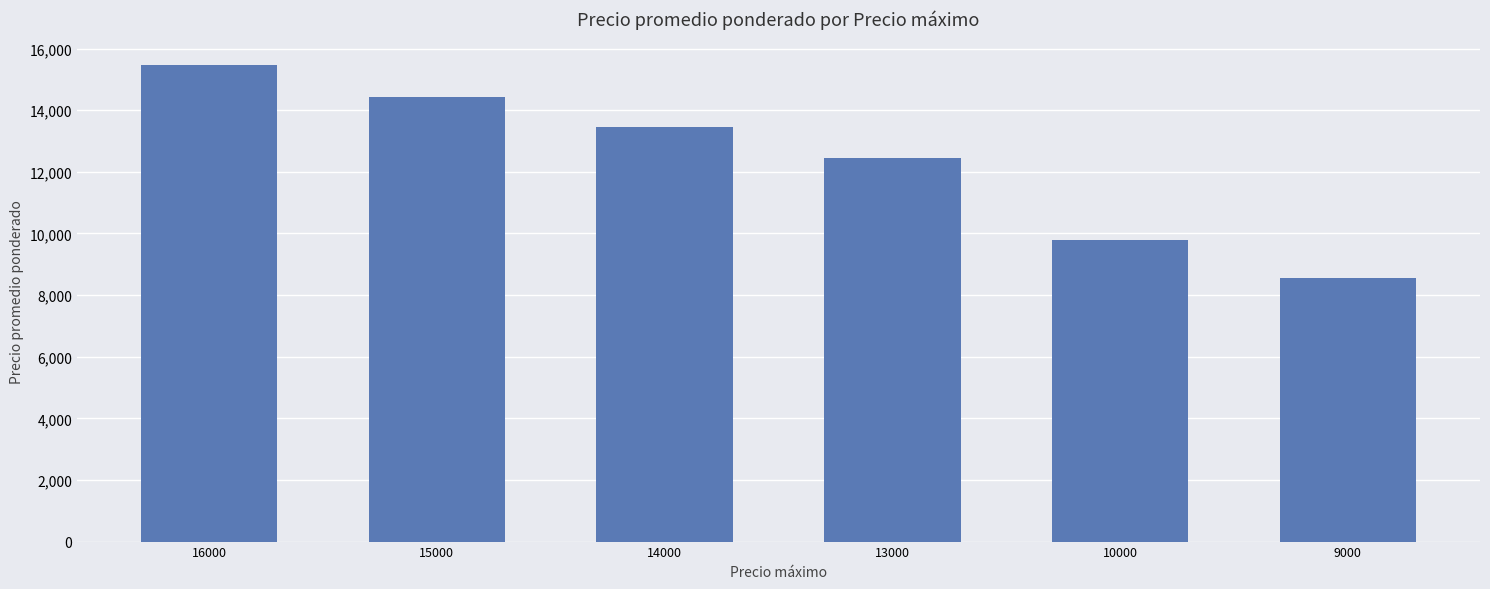

What is the smallest value displayed?

8566.2